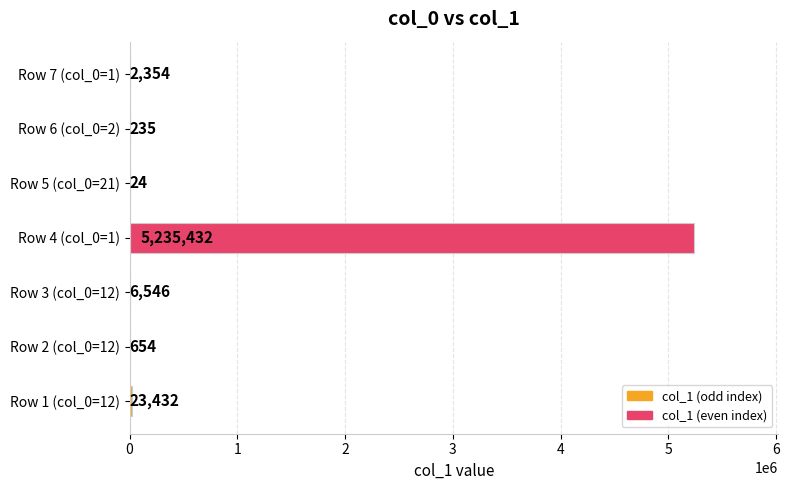

What is the average value?

752668